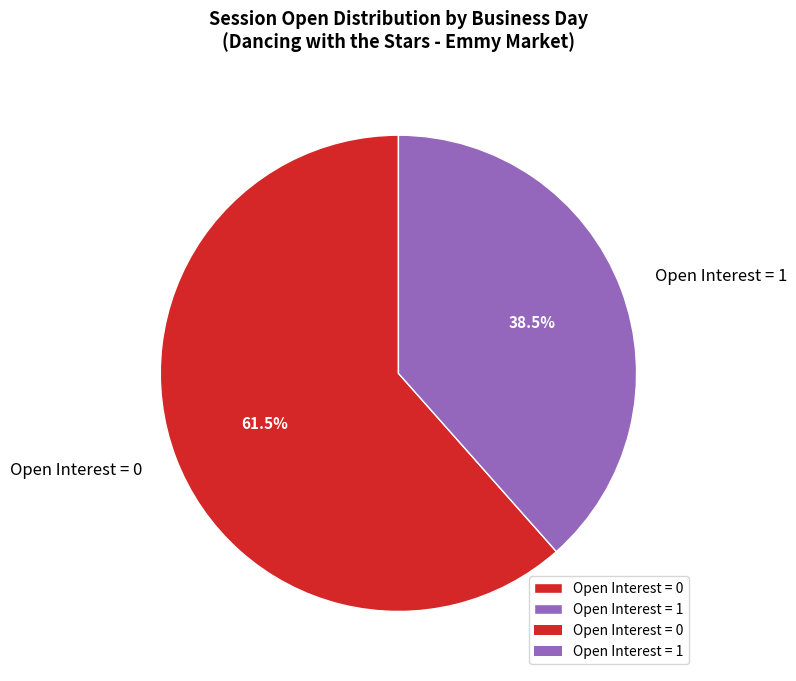

What is the majority slice?

Open Interest = 0